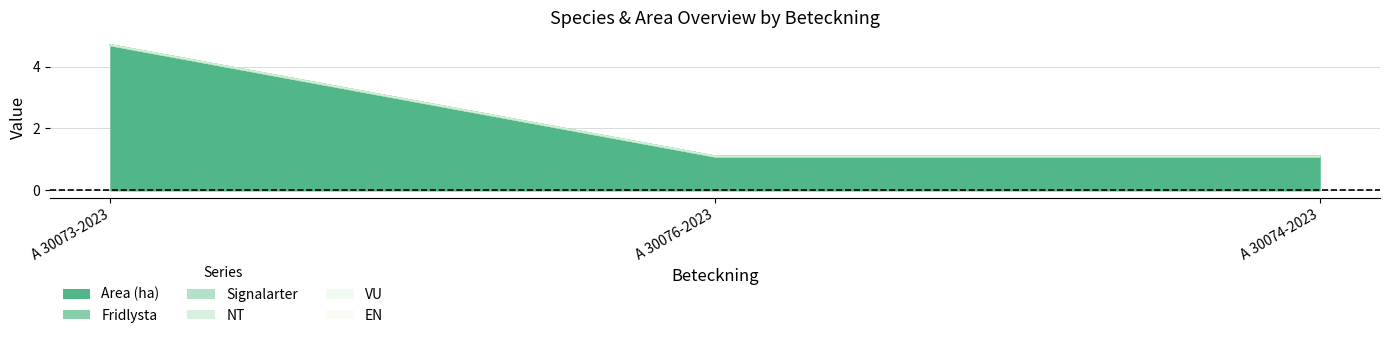

How many lines are shown in the chart?

6